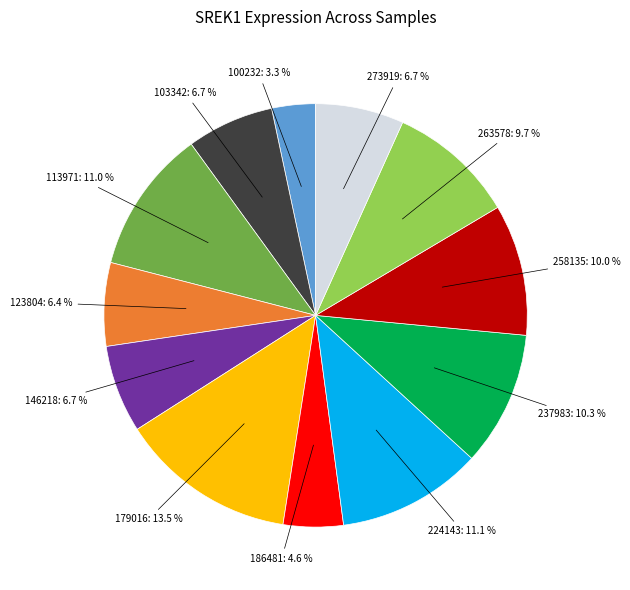

Approximately how many times larger is the value at 273919: 6.7 % compared to 113971: 11.0 %?

0.6